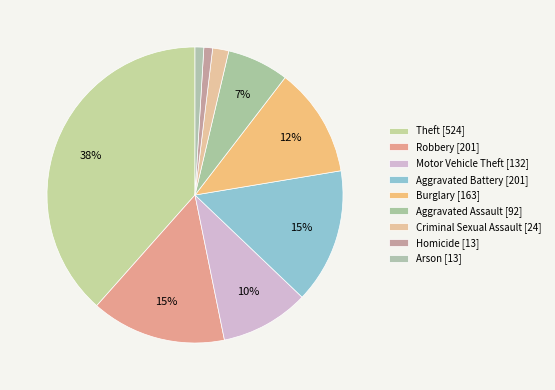

How many slices are in this pie chart?

9